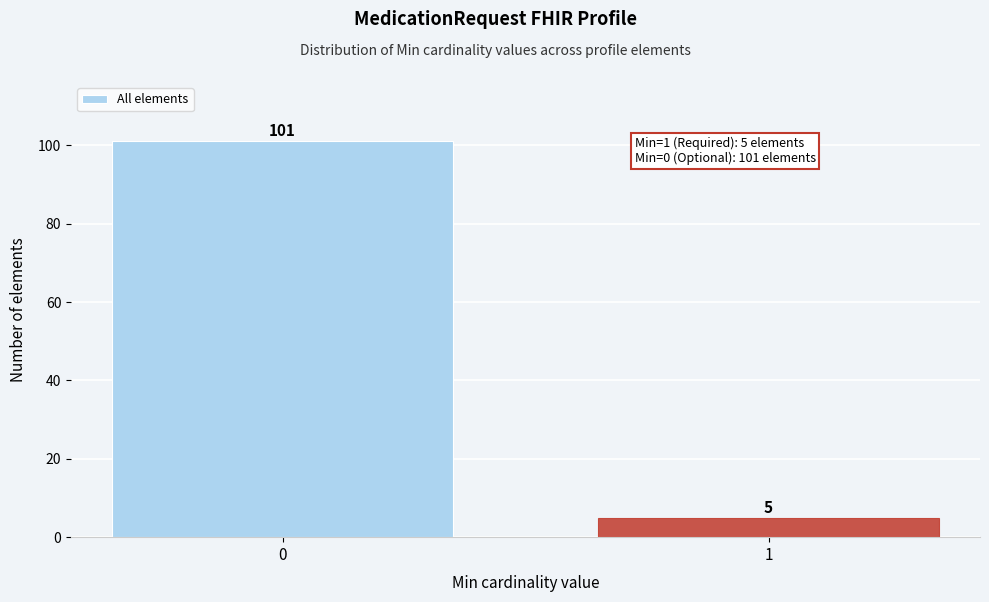

Reading right to left, extract all data points from this chart.

5	101